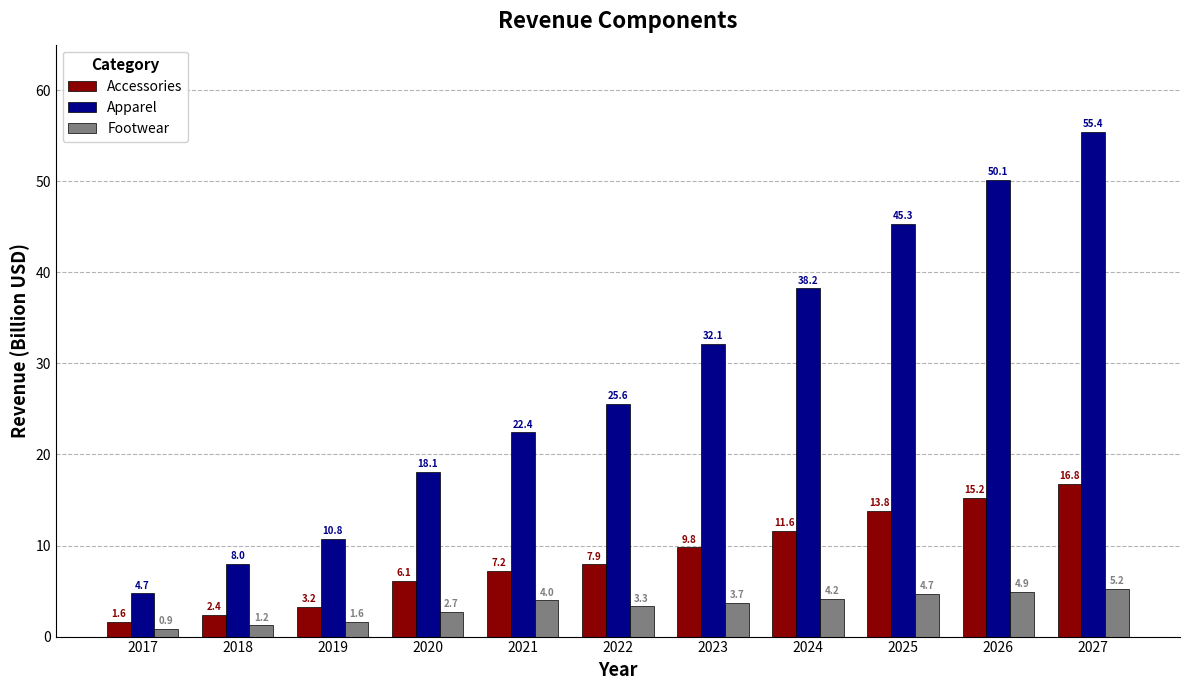

Which label corresponds to the smallest value in the chart?

2017